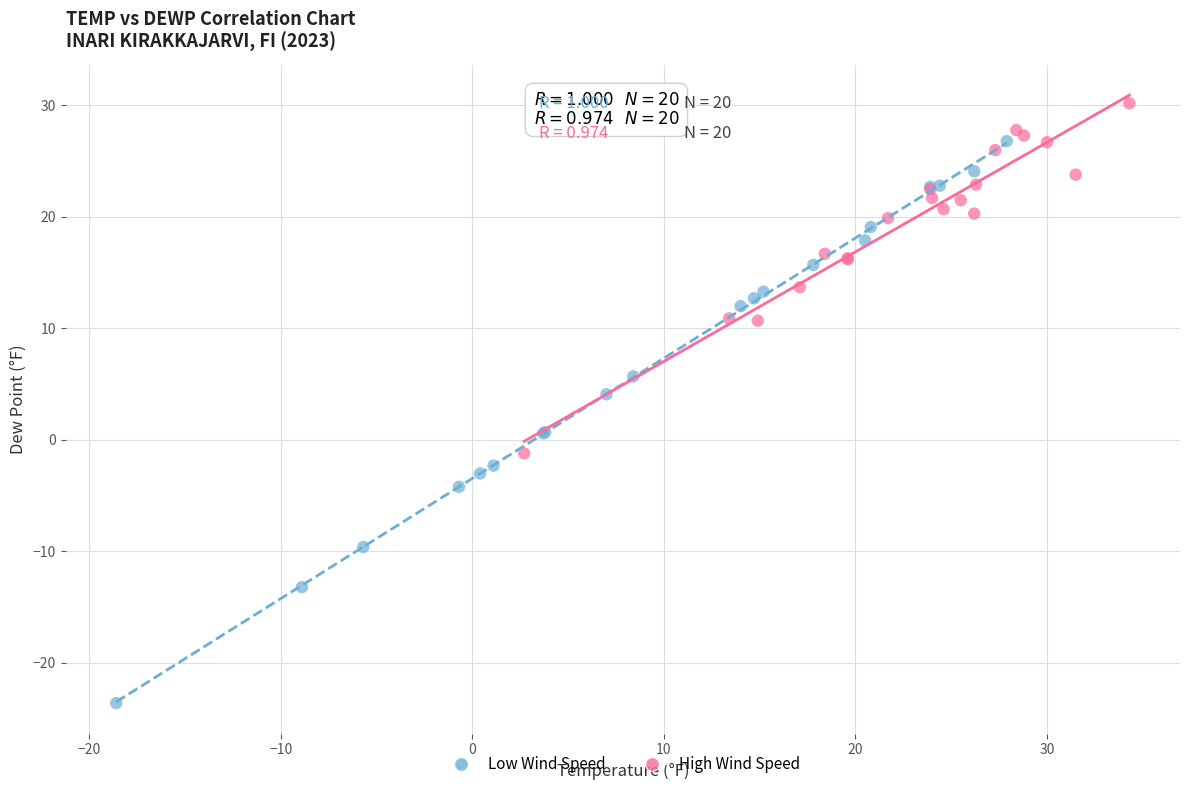

Which series reaches the minimum Y coordinate?

Low Wind Speed